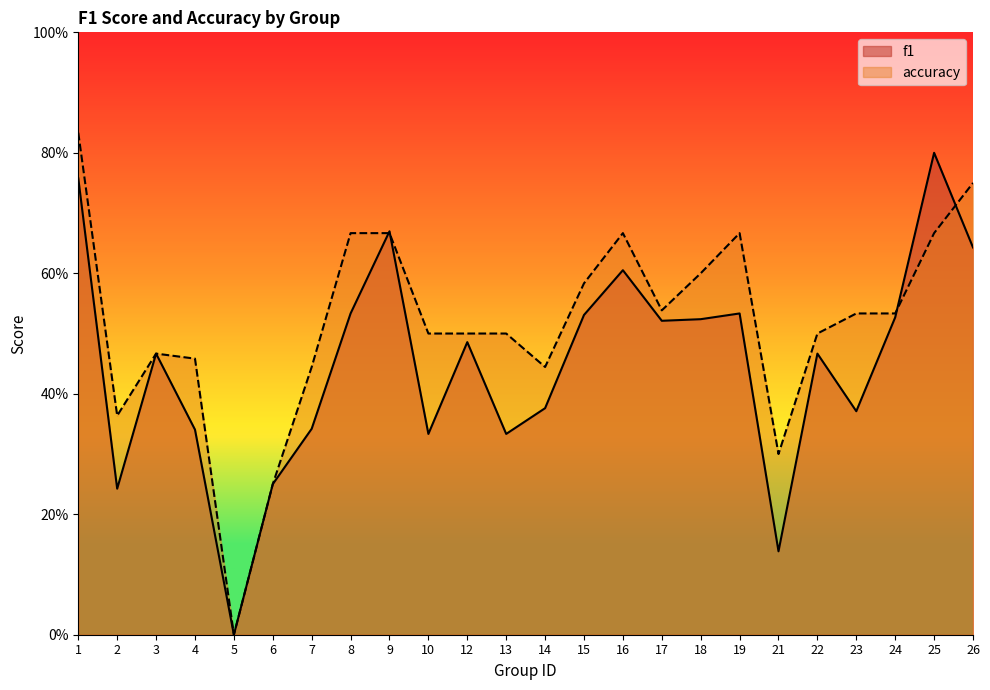

How many categories are shown in the chart?

24